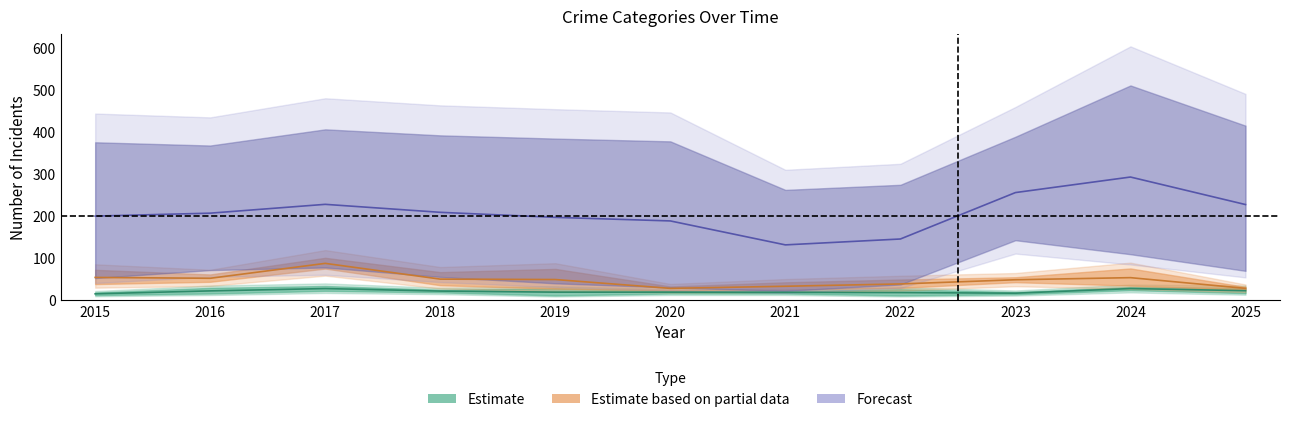

What is the spread (max minus min) of values at 2025?

359